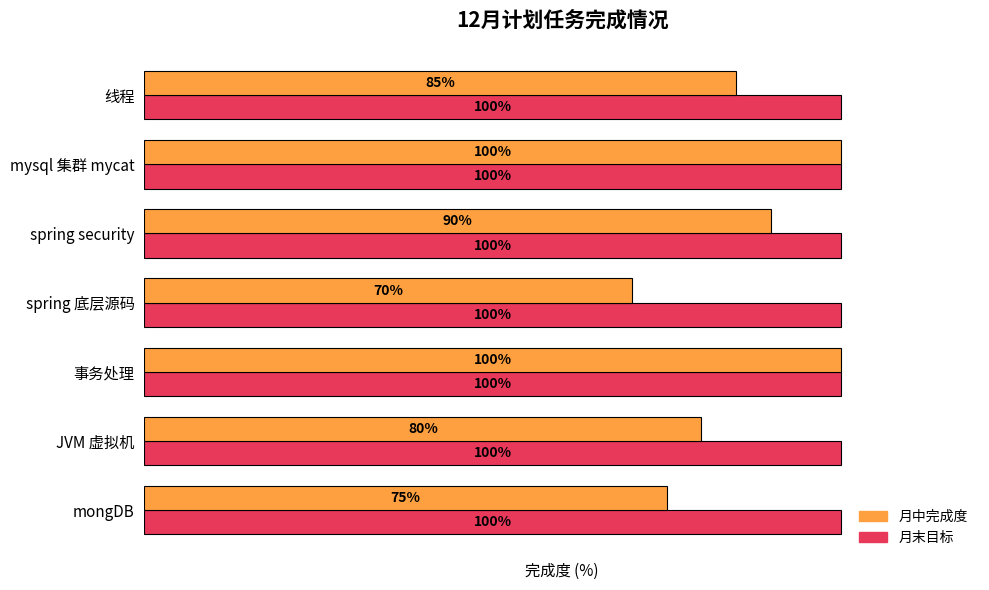

Which label corresponds to the smallest value in the chart?

spring 底层源码